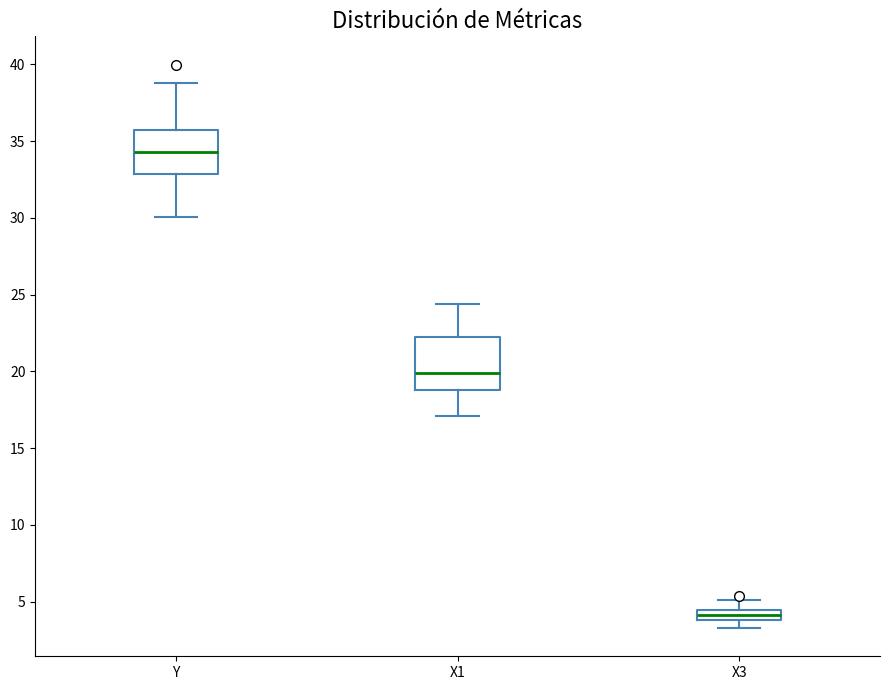

Which box is the tallest, from its lower edge to its upper edge?

X1